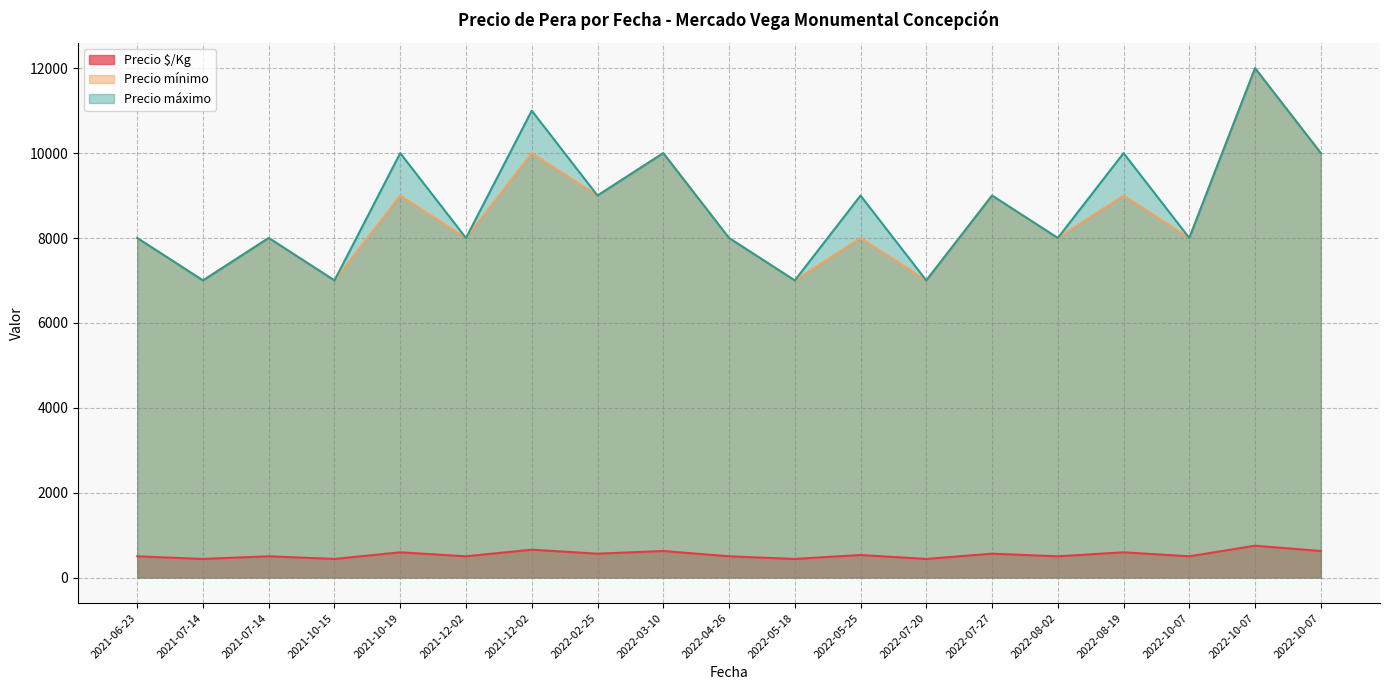

The Precio mínimo series shows 8000 at 2021-06-23. True or false?

True